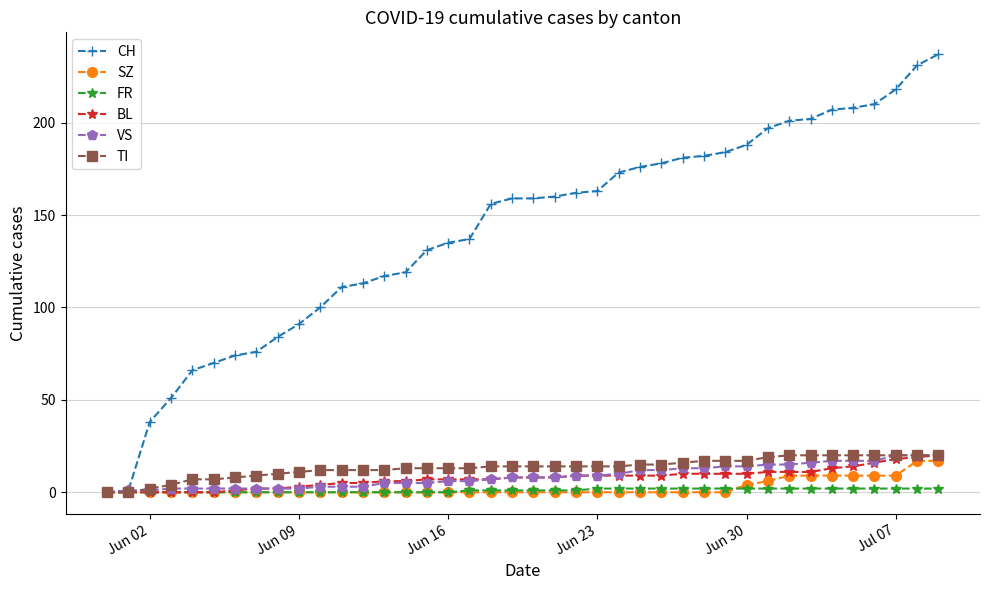

What is the average value of the BL series?

8